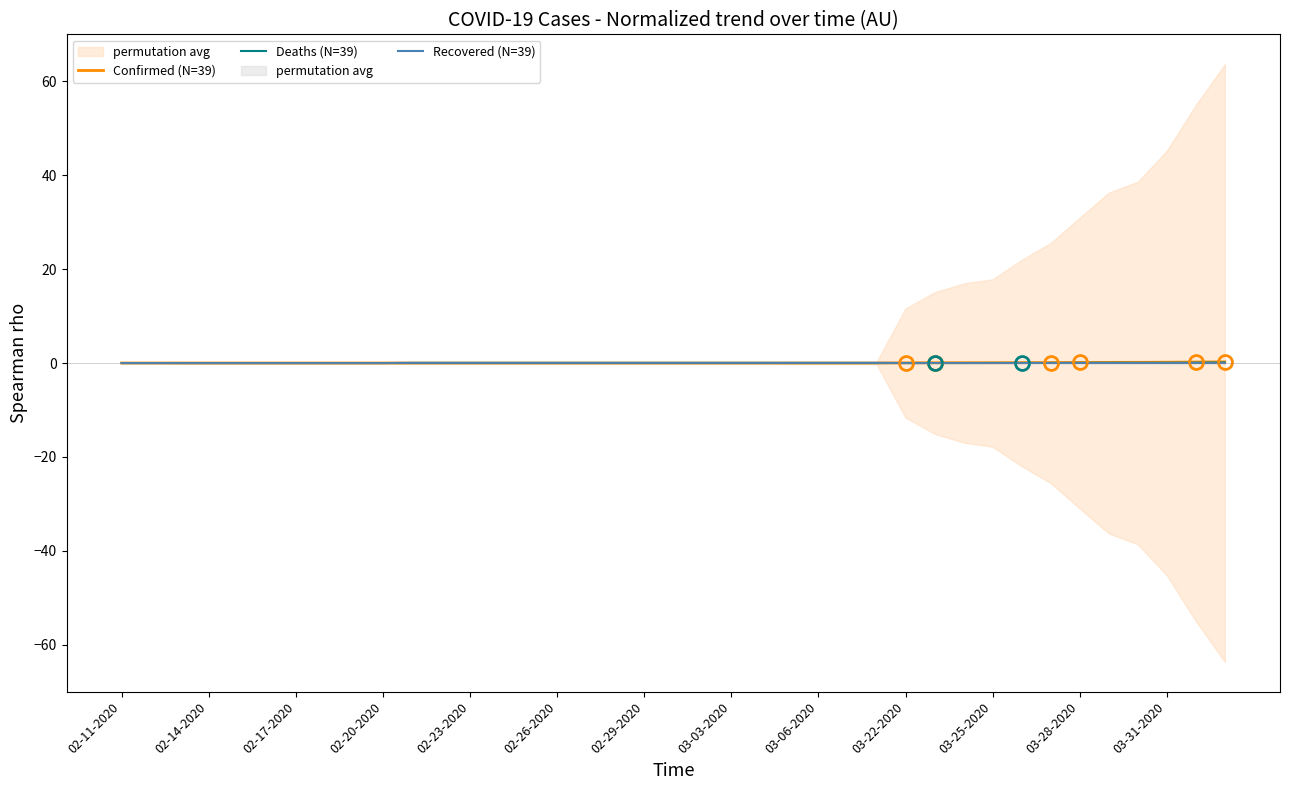

At which label does Deaths (N=39) reach its minimum?

02-11-2020